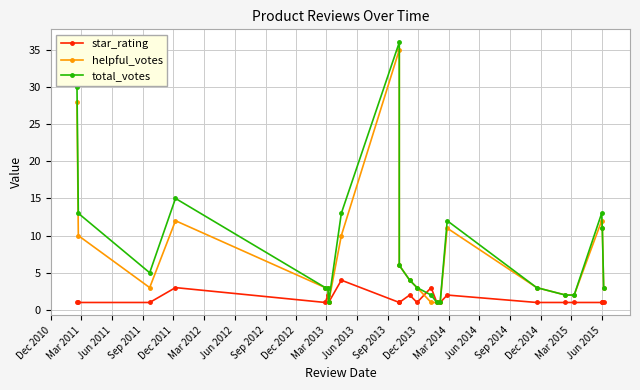

True or false: helpful_votes and total_votes intersect in this chart.

False